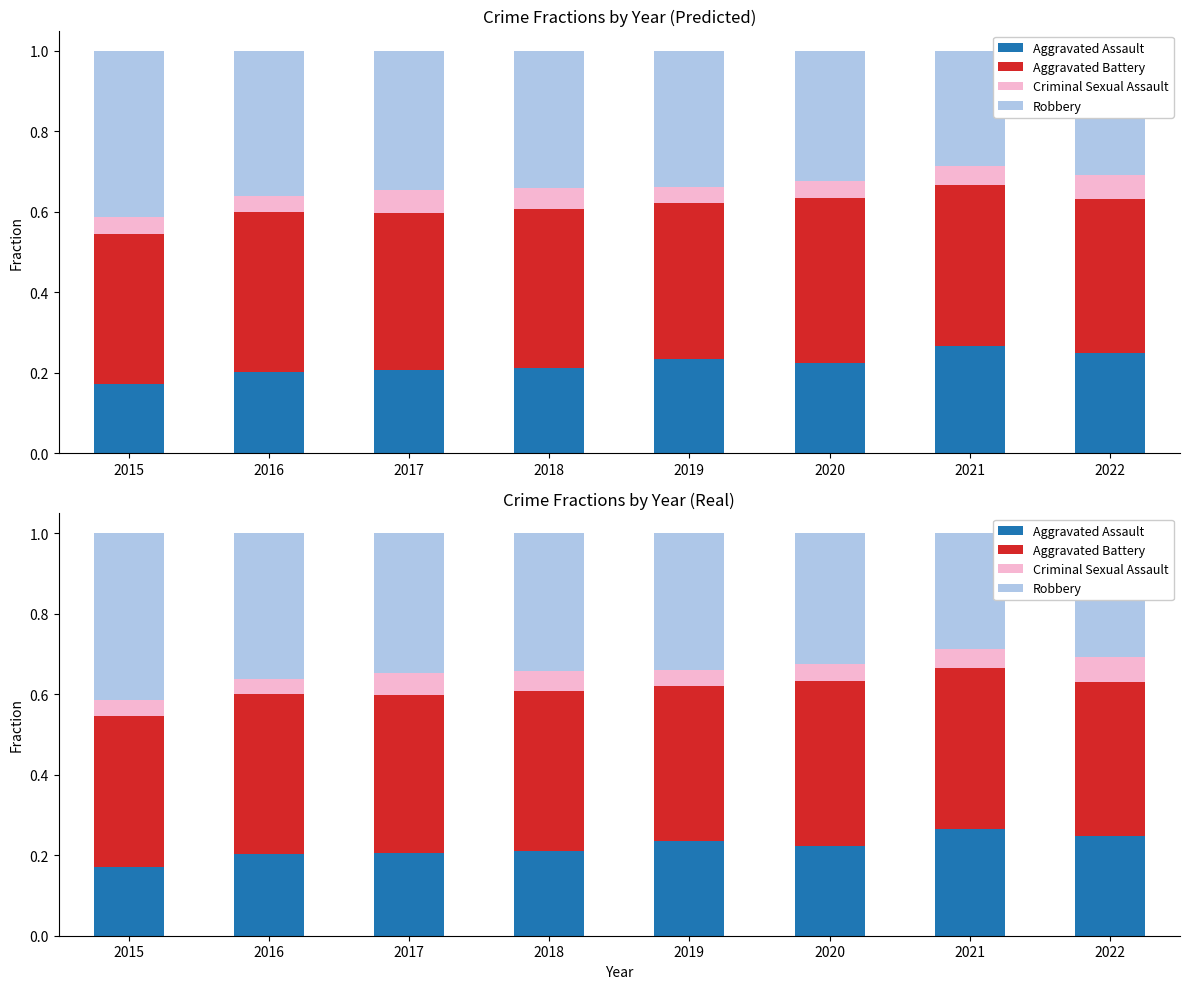

Which series has the largest total across all categories?

Aggravated Battery